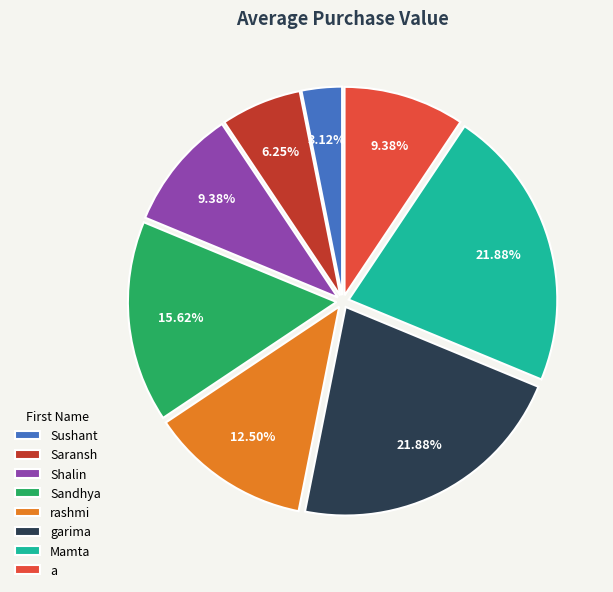

Which has a higher value, Saransh or garima?

garima